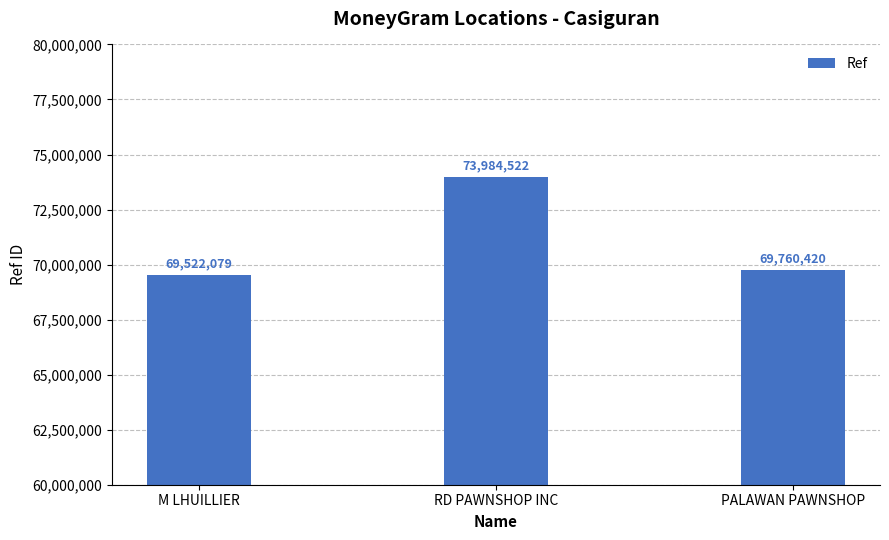

What is the minimum value shown in the chart?

69522079